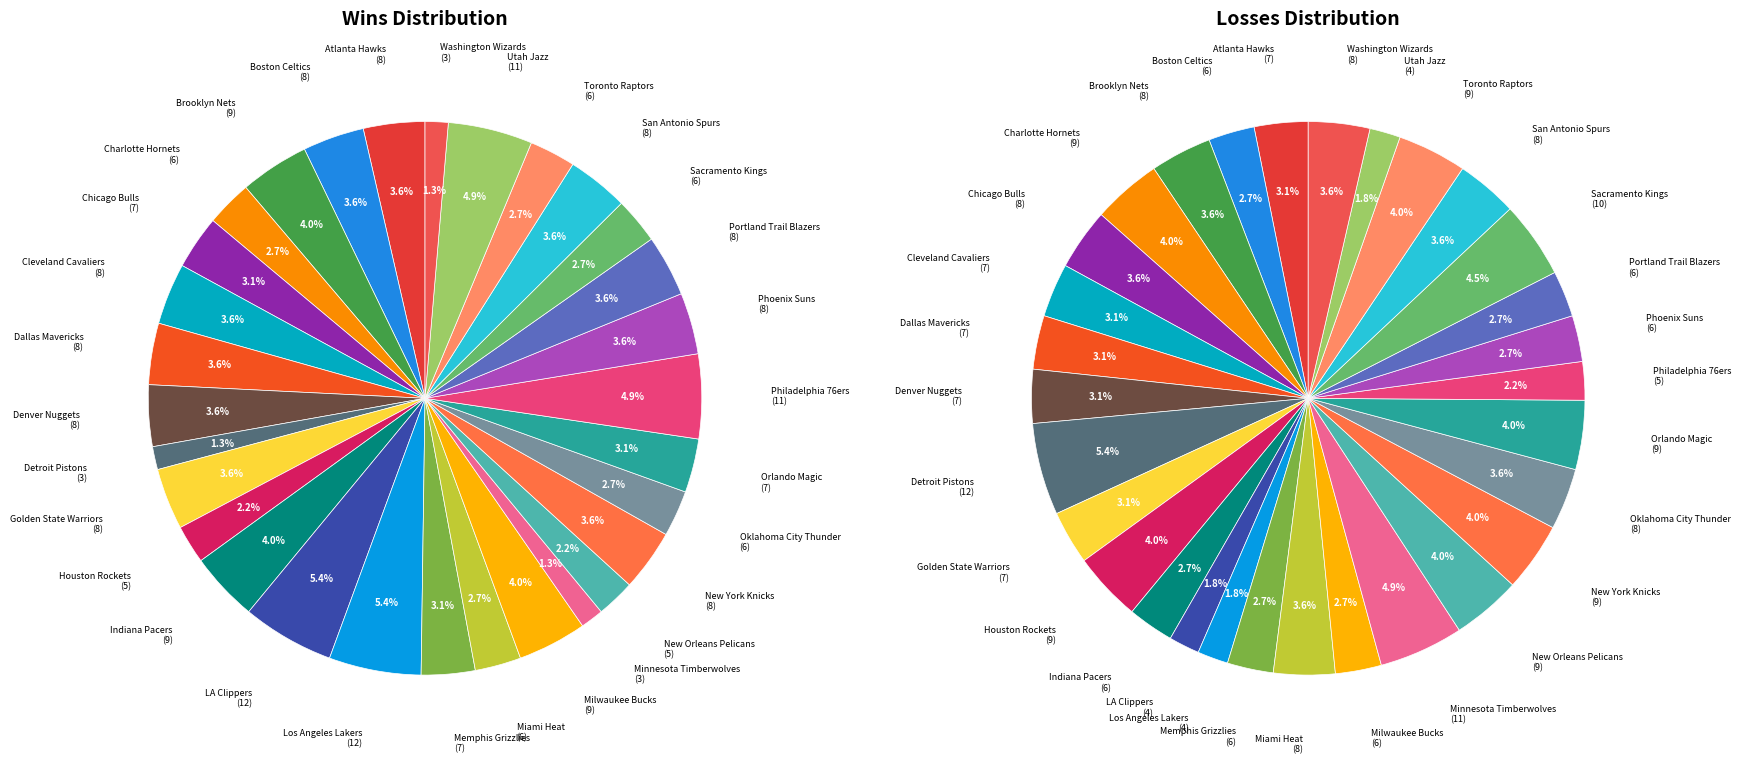

Which series changed the most between Oklahoma City Thunder and Orlando Magic?

wins